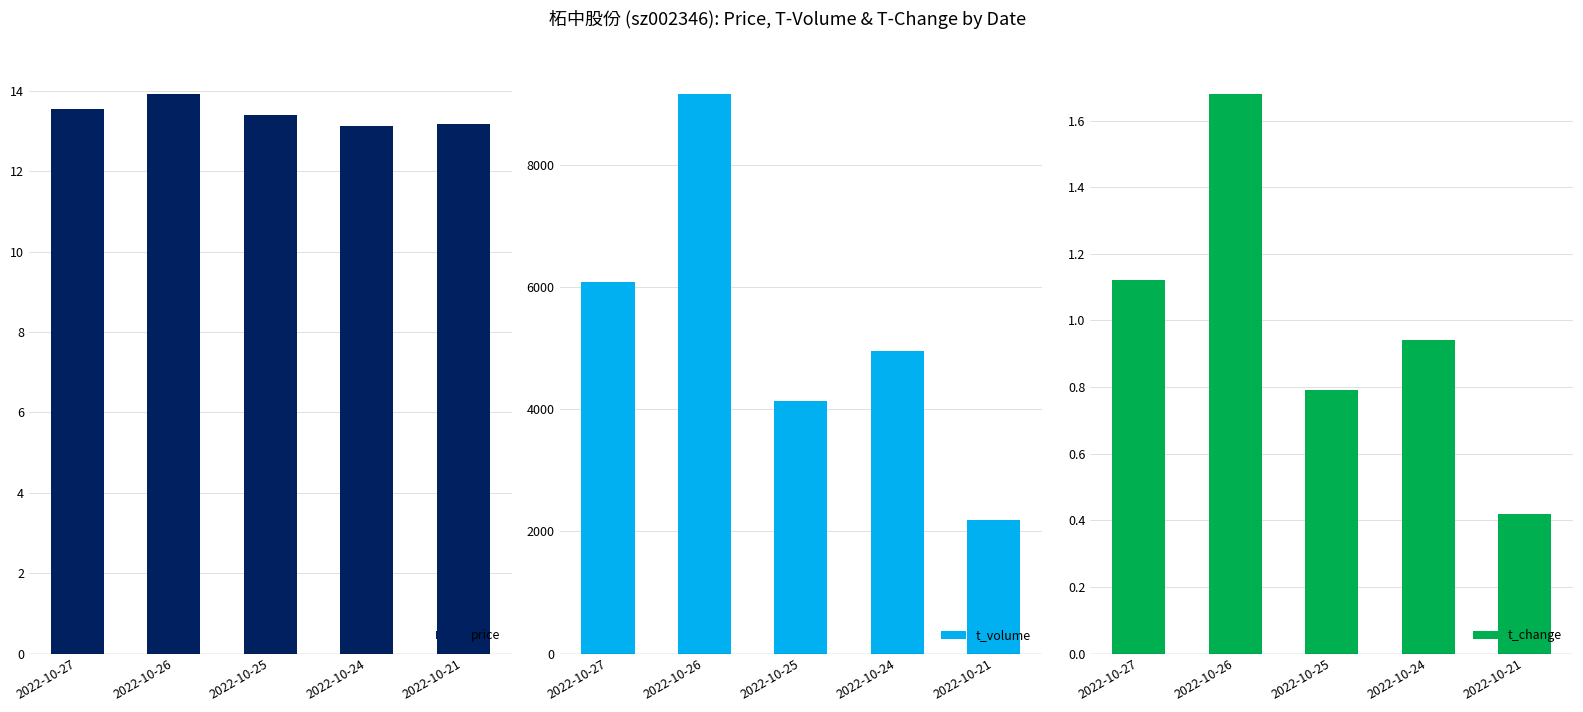

What is the value of the t_volume bar at the 5th from the left?

2185